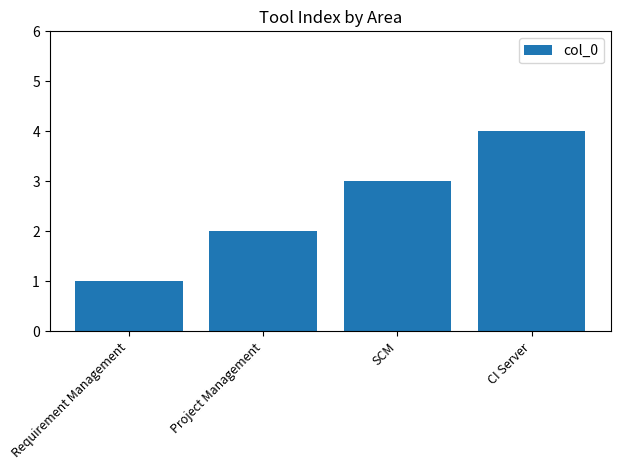

What is the approximate value at Project Management?

2